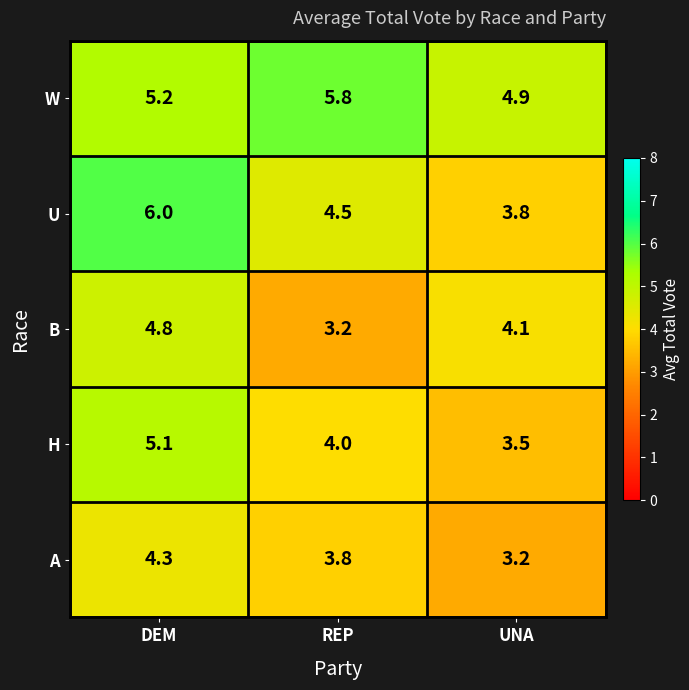

Which series has the largest range (max minus min)?

U